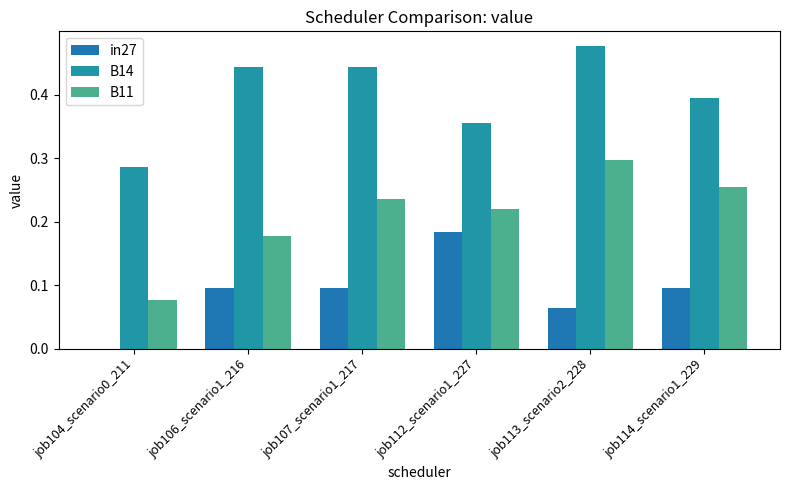

Which series changed the most between job112_scenario1_227 and job113_scenario2_228?

B14